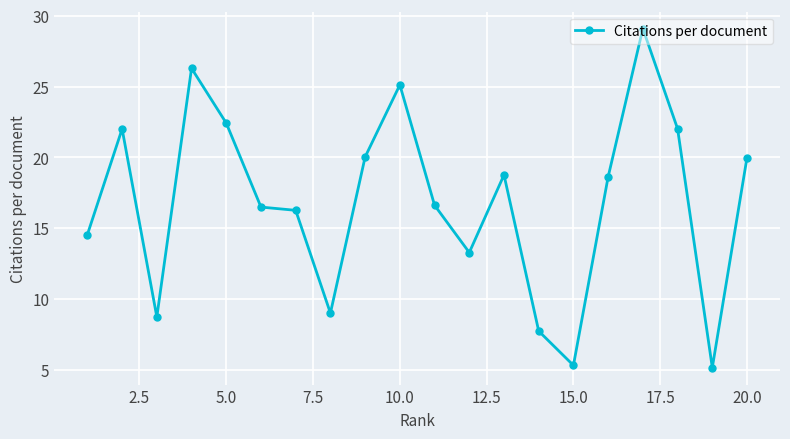

True or false: there are more than 1 points higher than both neighbors.

True